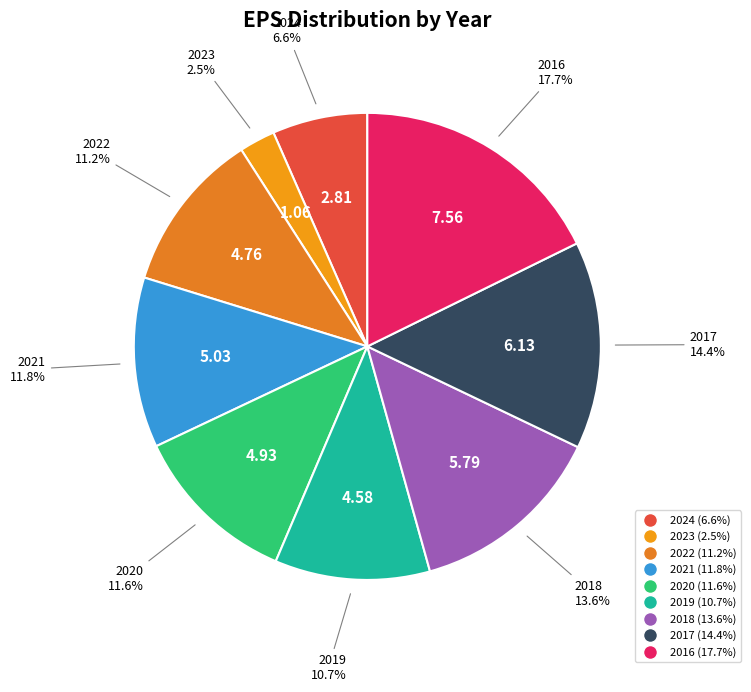

The 2018 slice represents 21% of the pie. True or false?

False